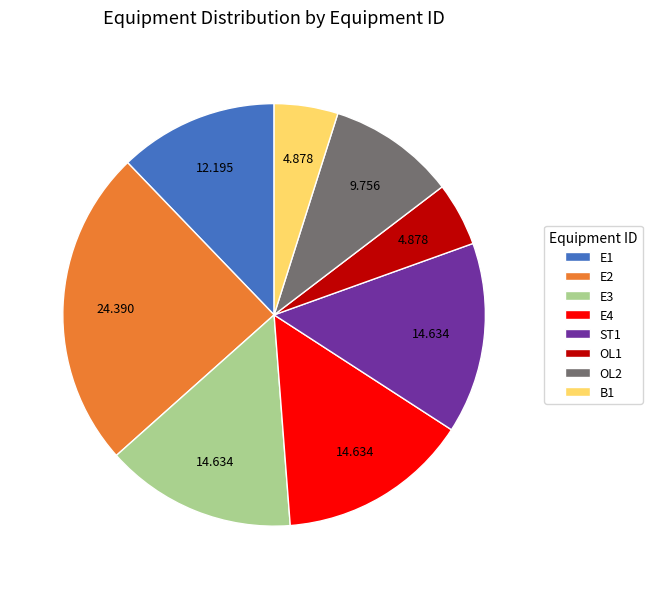

Count the number of slices in the pie.

8